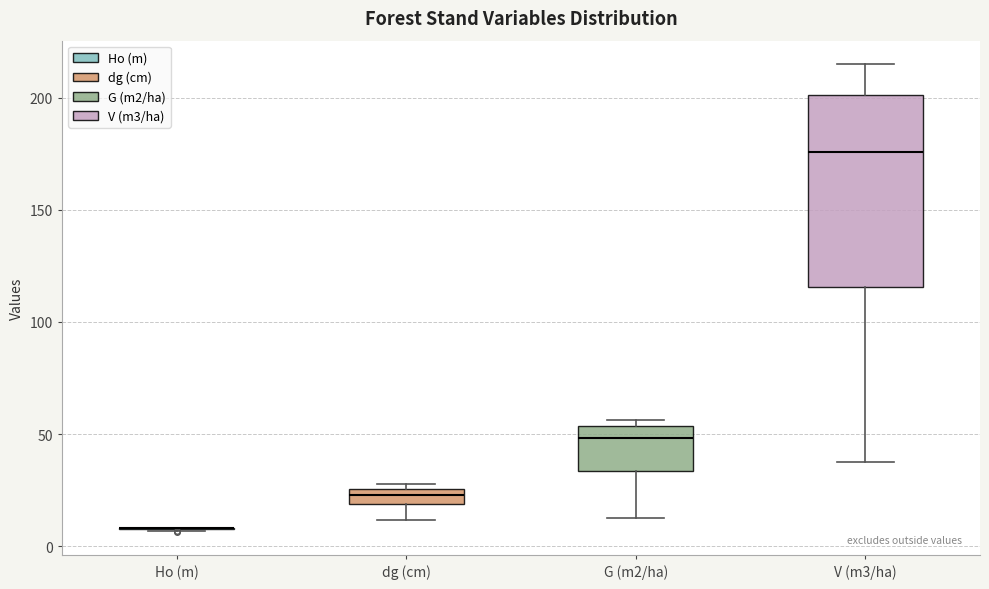

Which box is the tallest, from its lower edge to its upper edge?

V (m3/ha)